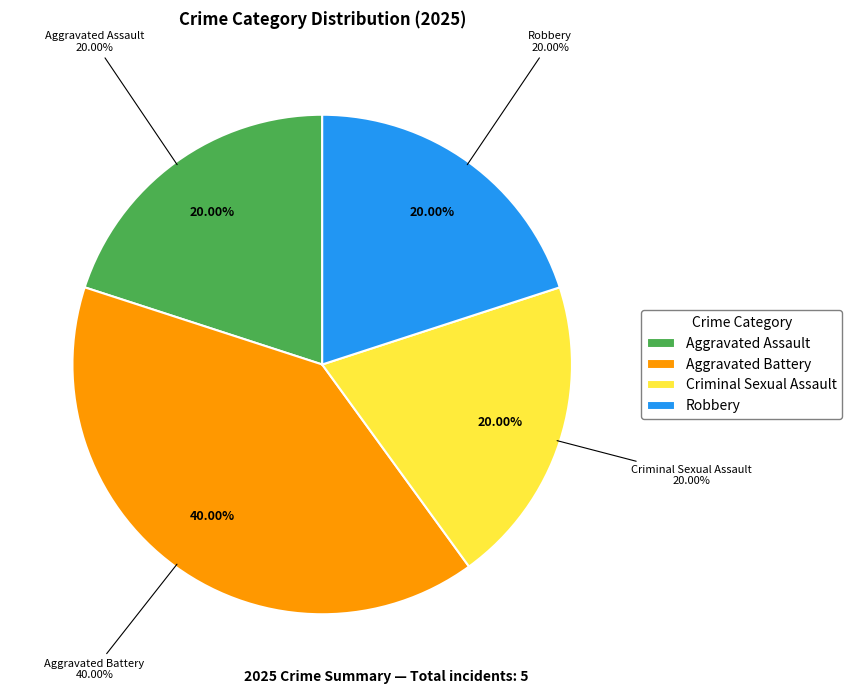

To the nearest percent, what is the combined percentage of Aggravated Assault and Aggravated Battery?

60%